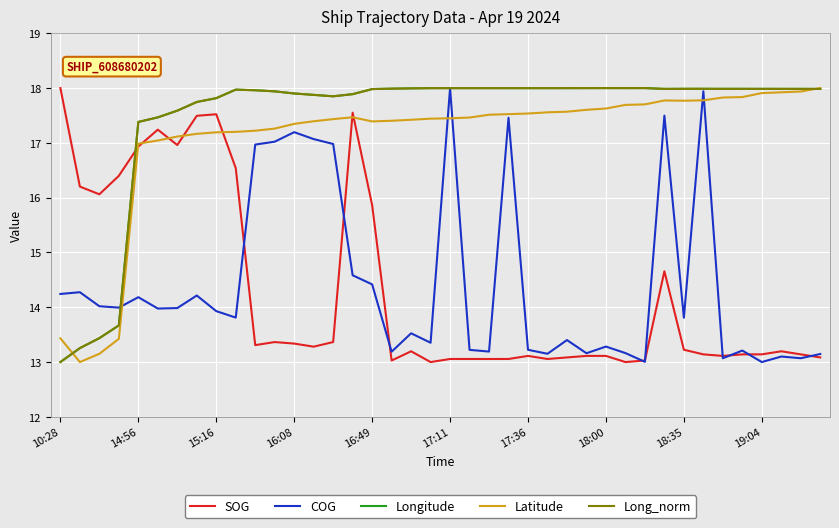

What is the smallest value displayed?

13.0